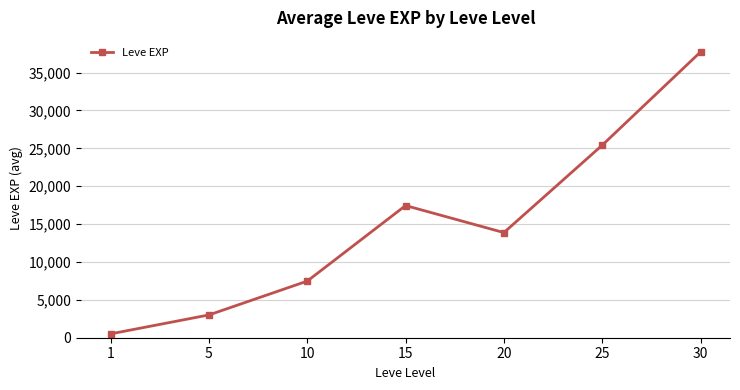

What is the change in value from 5 to 30?

+34706.7